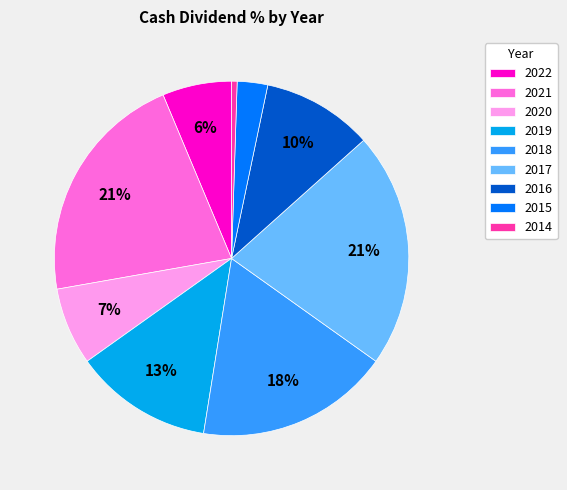

Is it true that 2021 is 21% of the pie?

True